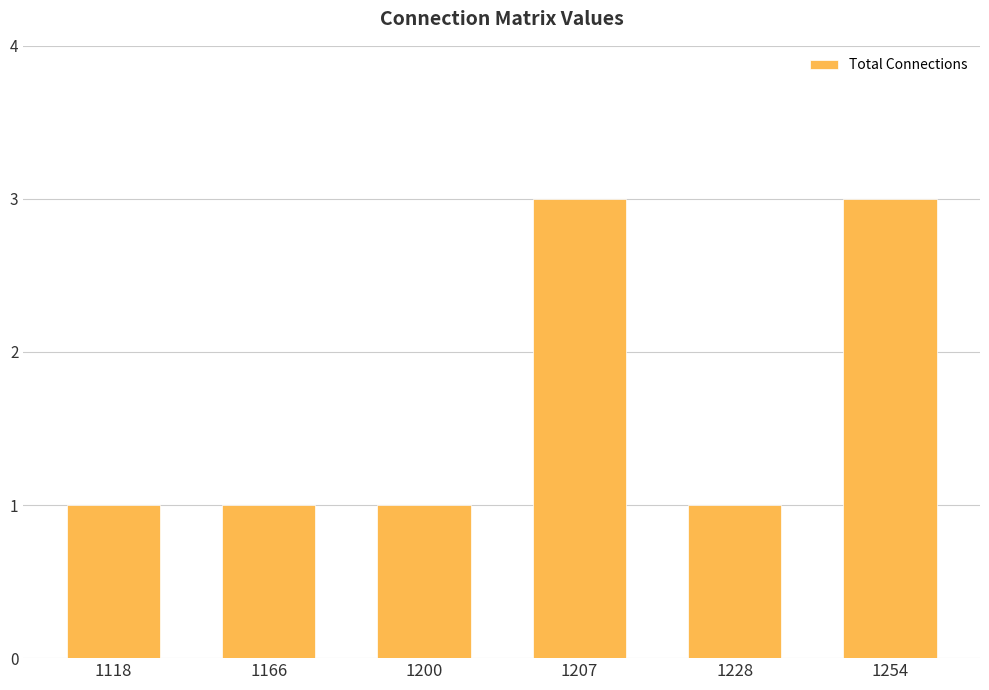

What is the sum of the values at 1166 and 1200?

2